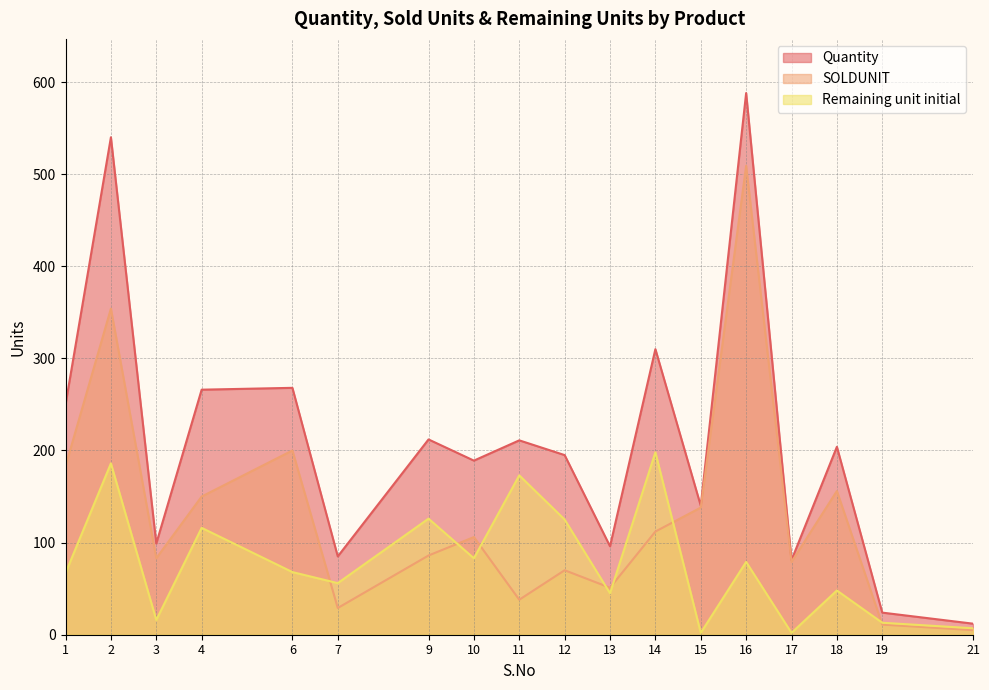

What is the highest value of the Quantity series?

588